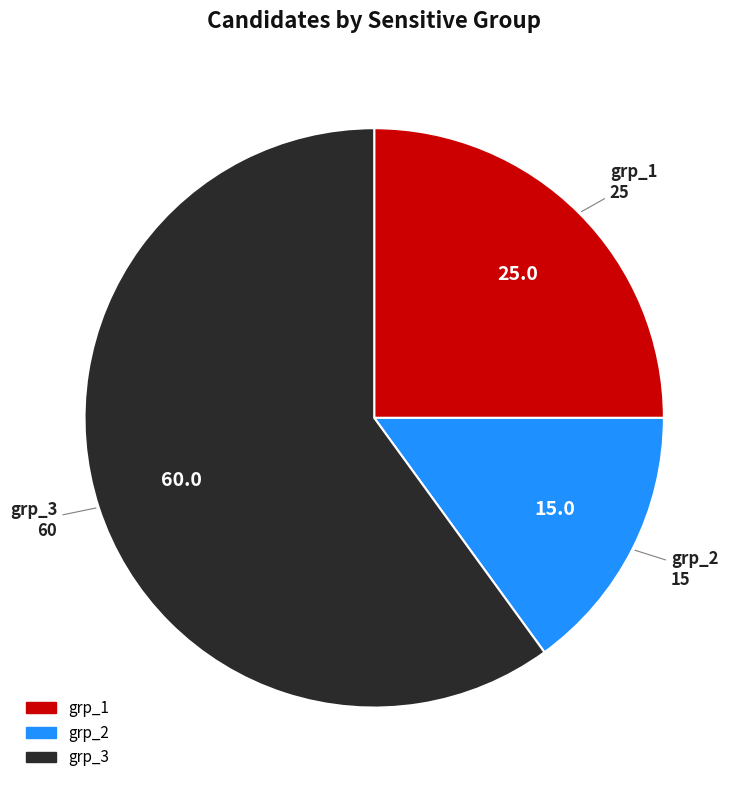

Is the sum of grp_2 and grp_1 greater than half?

No